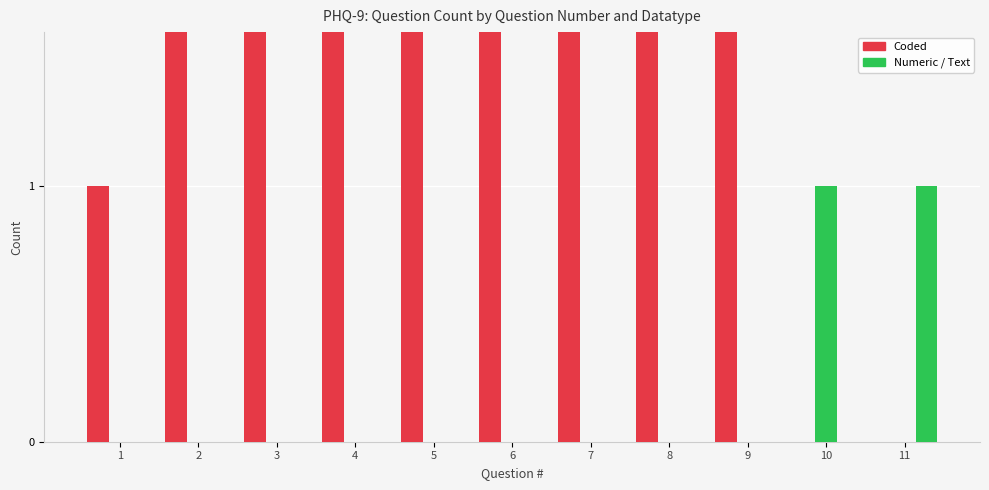

What is the value of the Text bar at the 11th from the left?

1